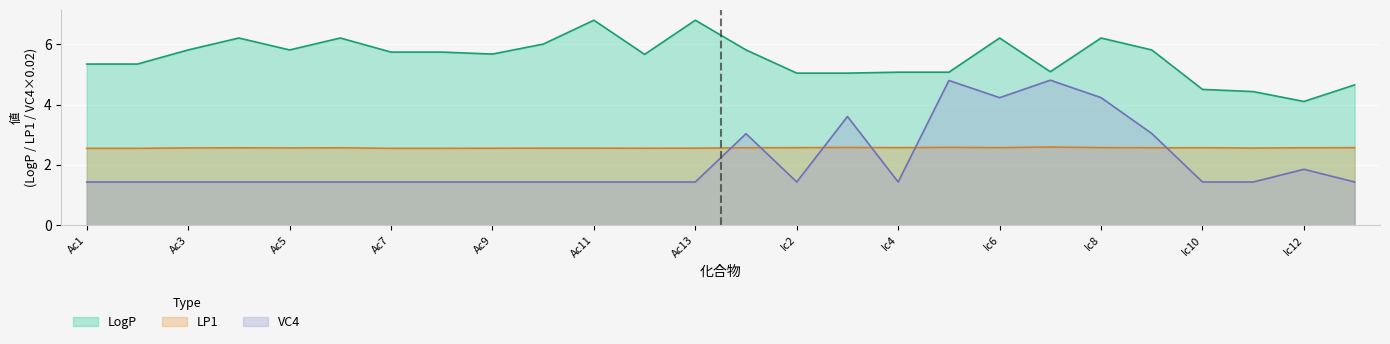

At which label is VC4 closest to 3?

Ic1